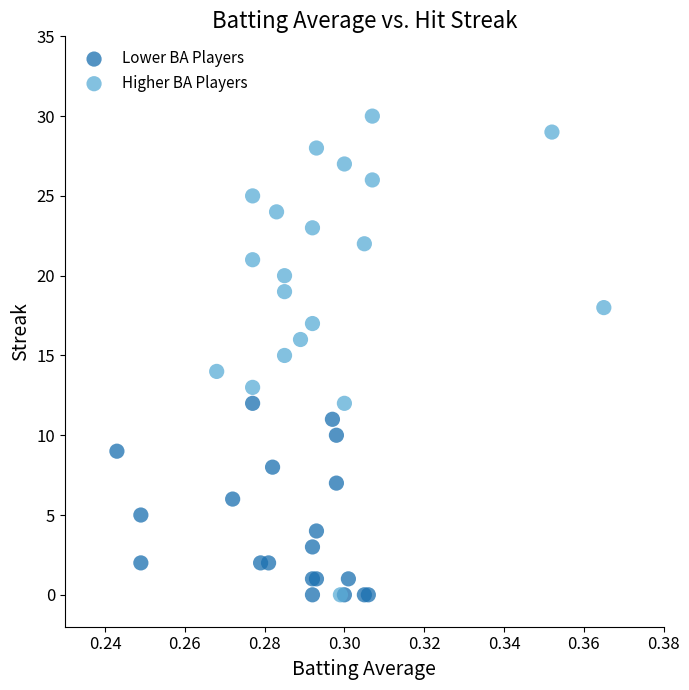

What are all the series names shown in the legend?

Lower BA Players, Higher BA Players